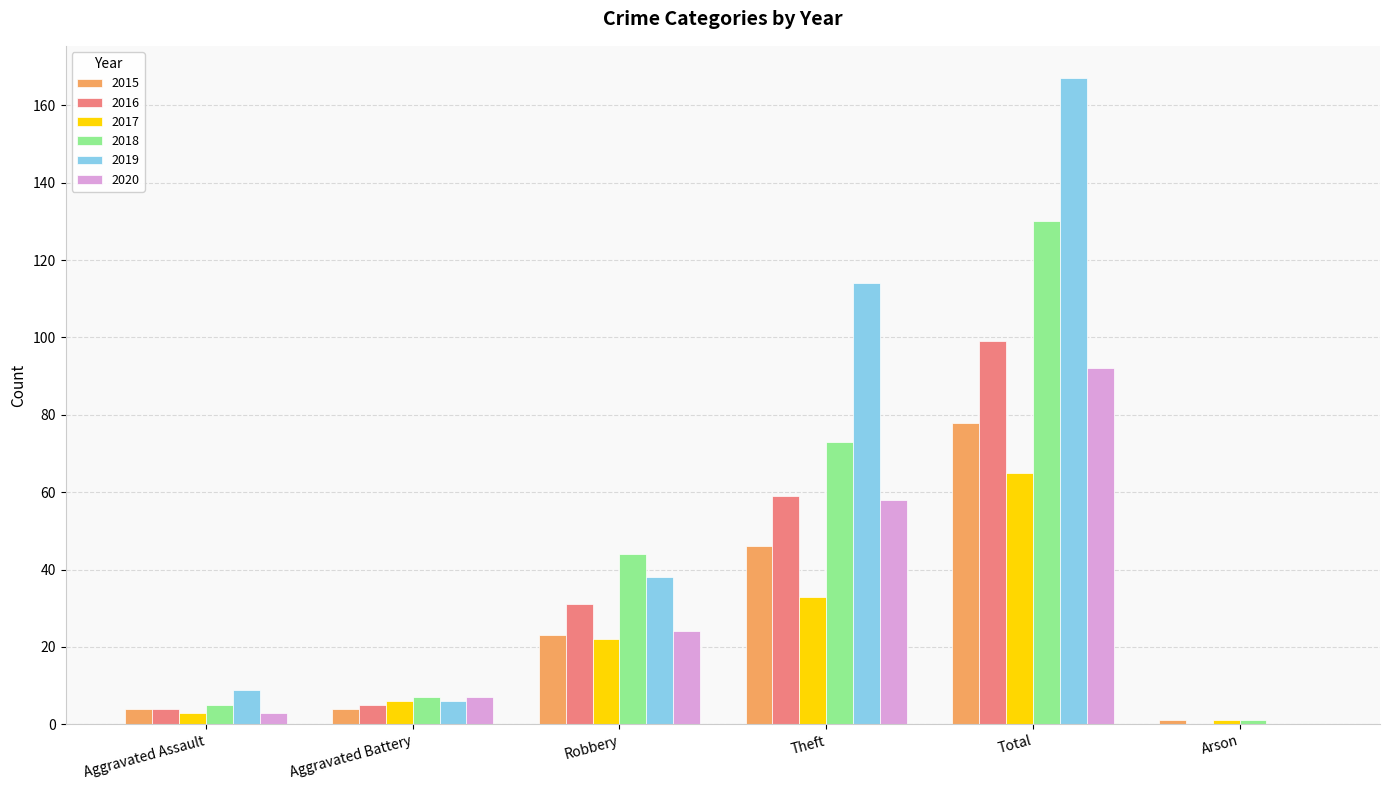

What are all the series names shown in the legend?

2015, 2016, 2017, 2018, 2019, 2020